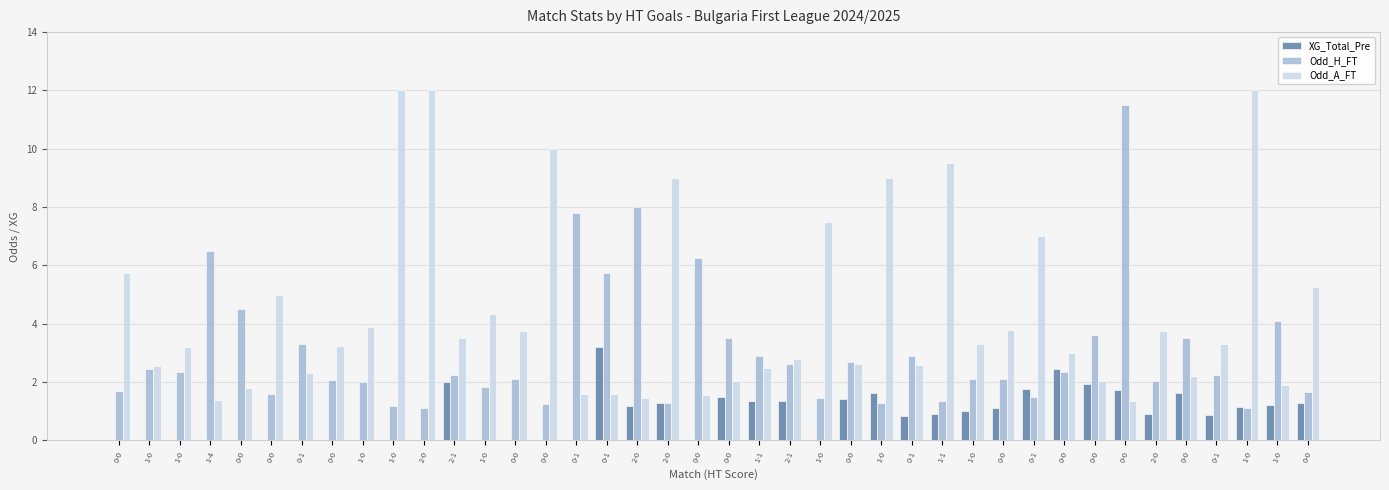

Does the chart contain stacked bars?

No